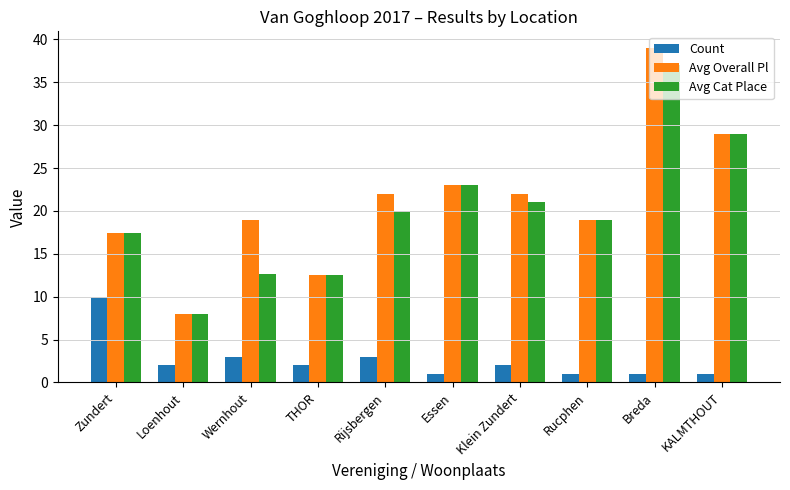

At how many categories does at least one series exceed 14?

8